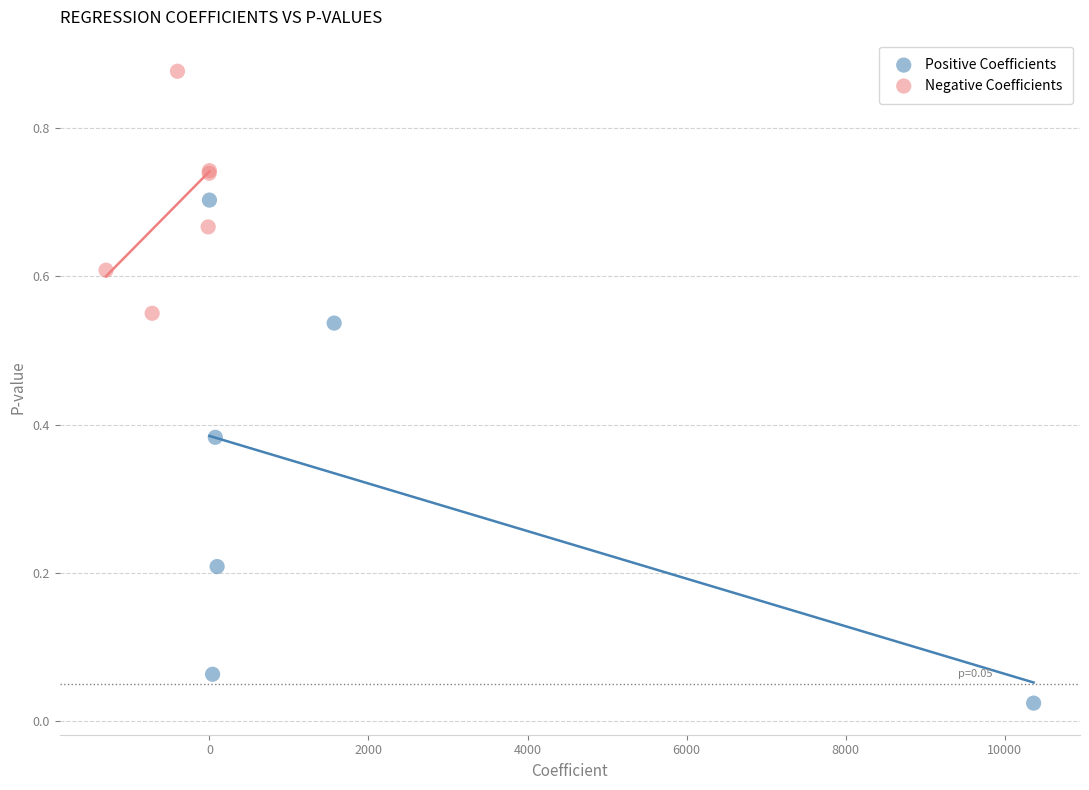

Which series contains the lowest Y value?

Positive Coefficients